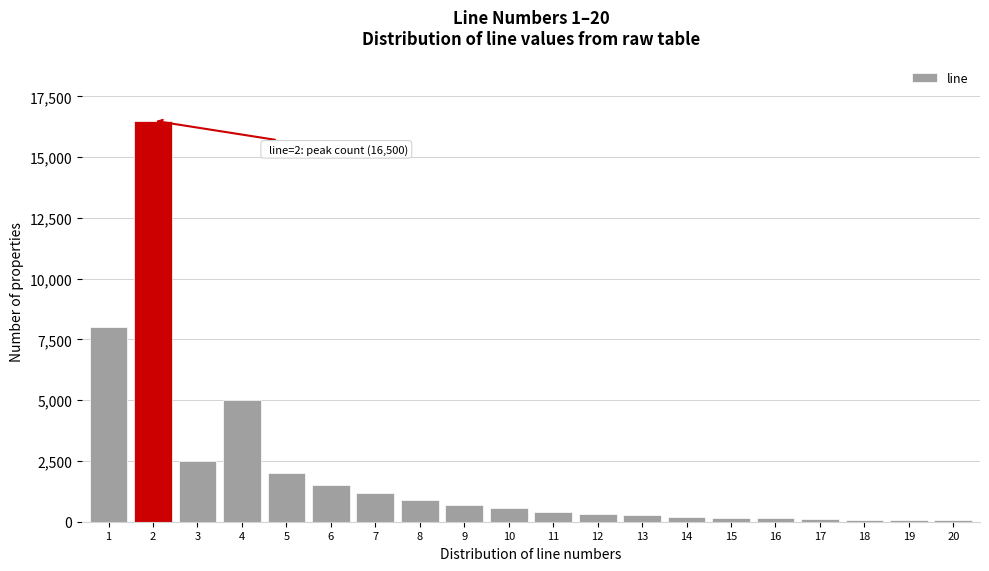

The value at 11 is 420. True or false?

True